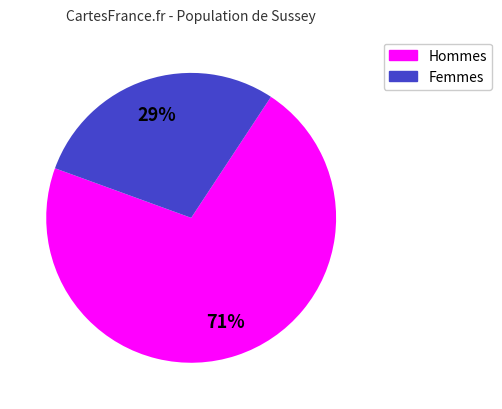

Does any single category account for the majority?

Yes